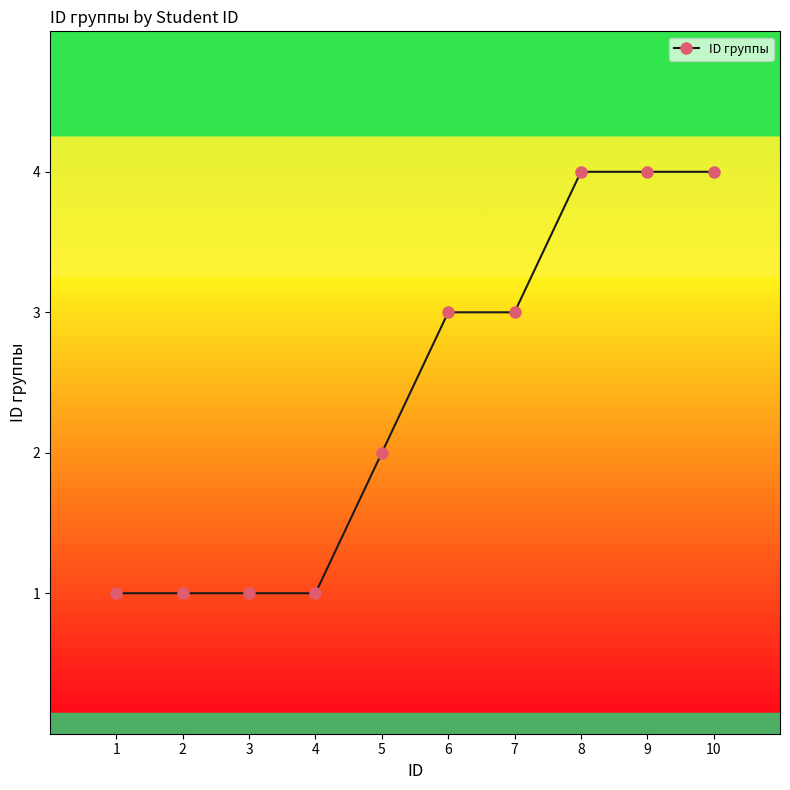

What is the average value?

2